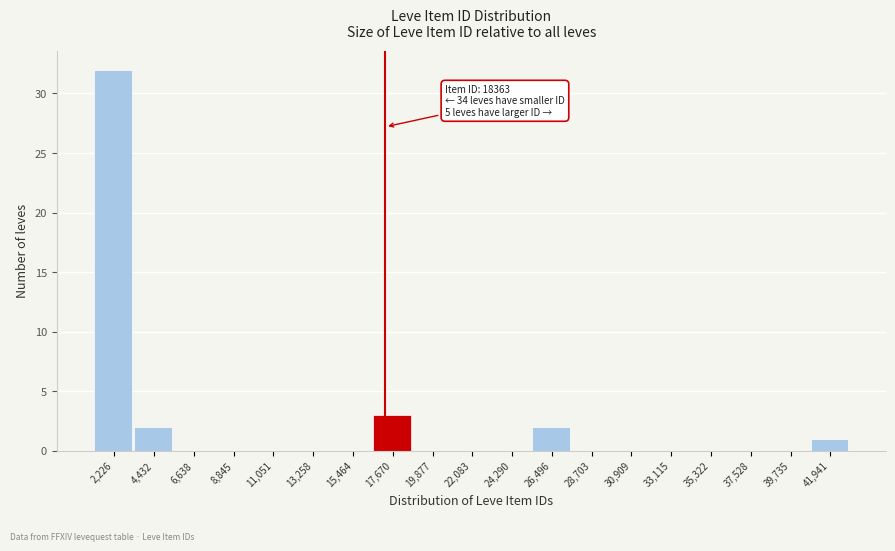

Reading right to left, transcribe all the data shown in this chart.

41,941=1	39,735=0	37,528=0	35,322=0	33,115=0	30,909=0	28,703=0	26,496=2	24,290=0	22,083=0	19,877=0	17,670=3	15,464=0	13,258=0	11,051=0	8,845=0	6,638=0	4,432=2	2,226=32